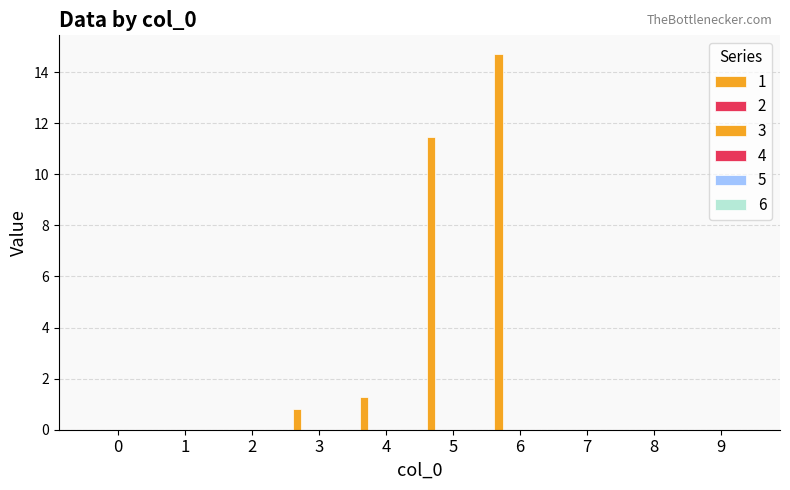

How many categories are shown in the chart?

10